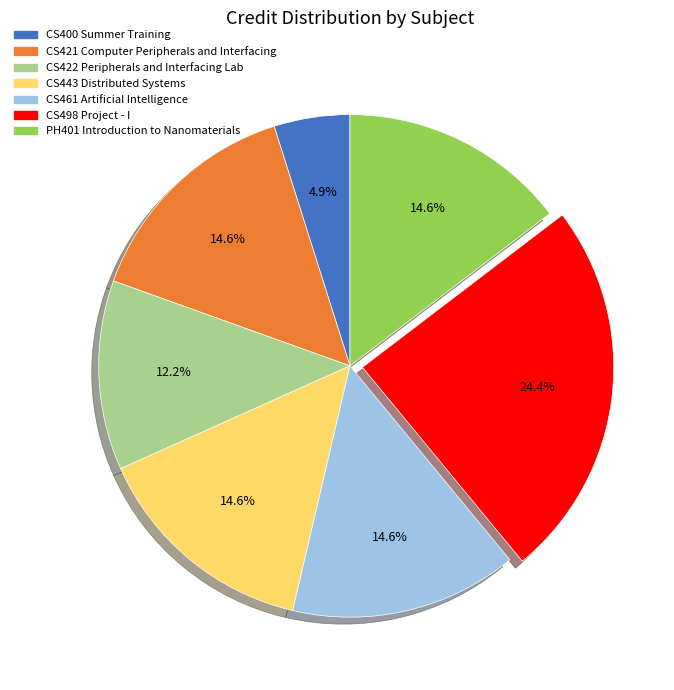

To the nearest percent, what is the average slice percentage?

14%